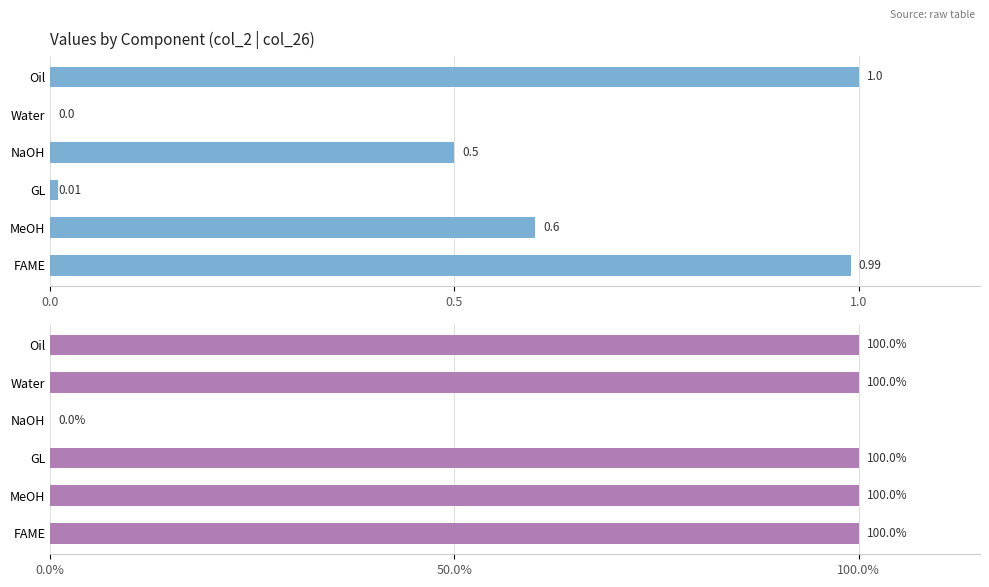

How many groups of bars are there?

6